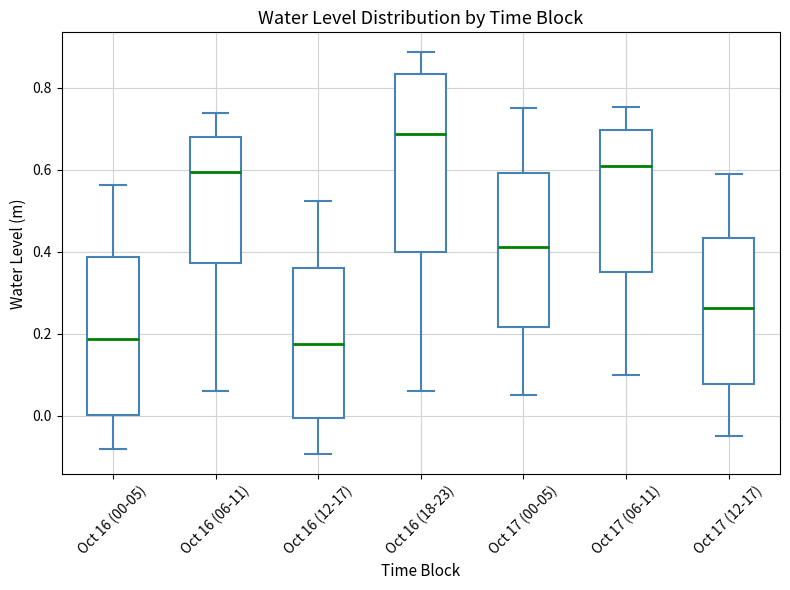

Which box is the tallest, from its lower edge to its upper edge?

Oct 16 (18-23)